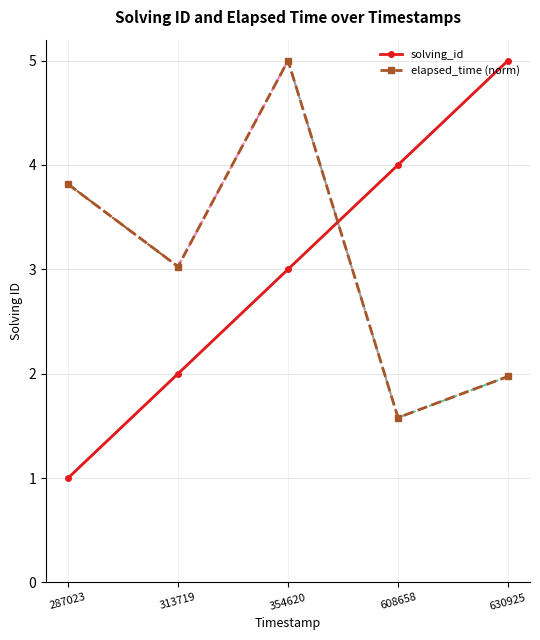

The value of solving_id at 630925 is 7.5. True or false?

False